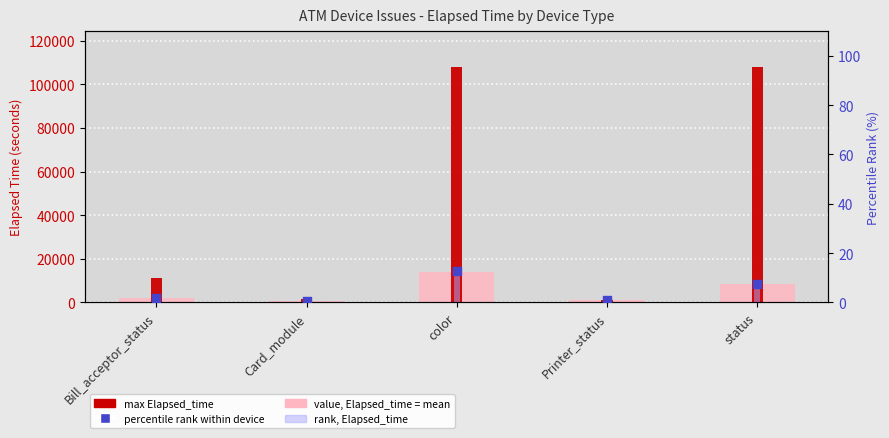

Which series has the largest total across all categories?

max Elapsed_time